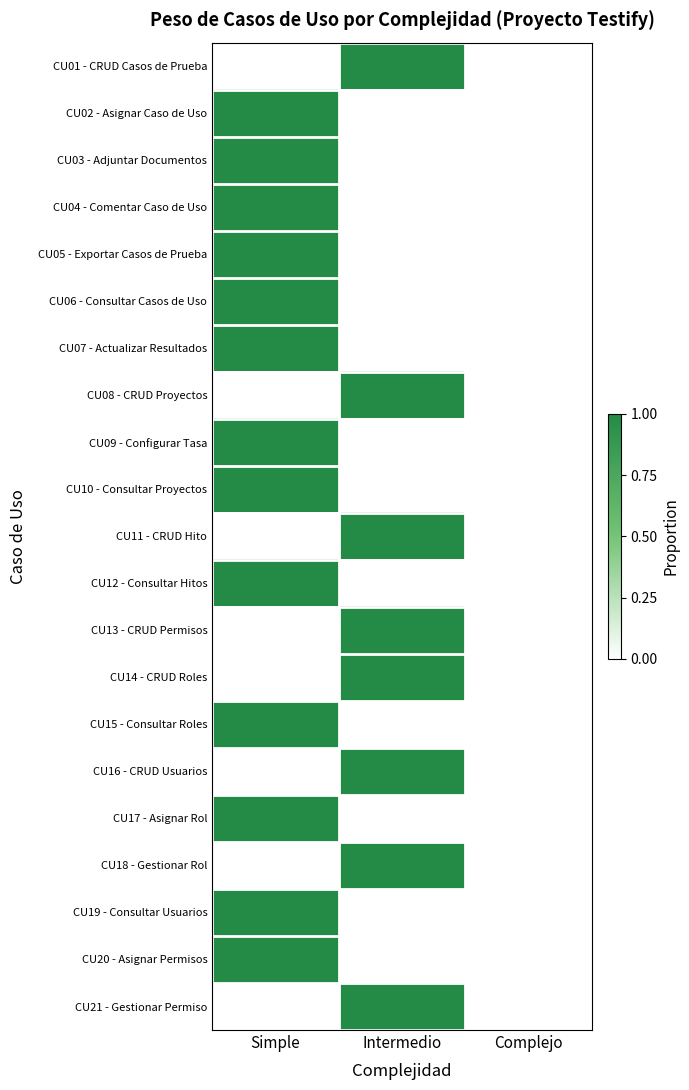

What is the maximum value shown in the chart?

1